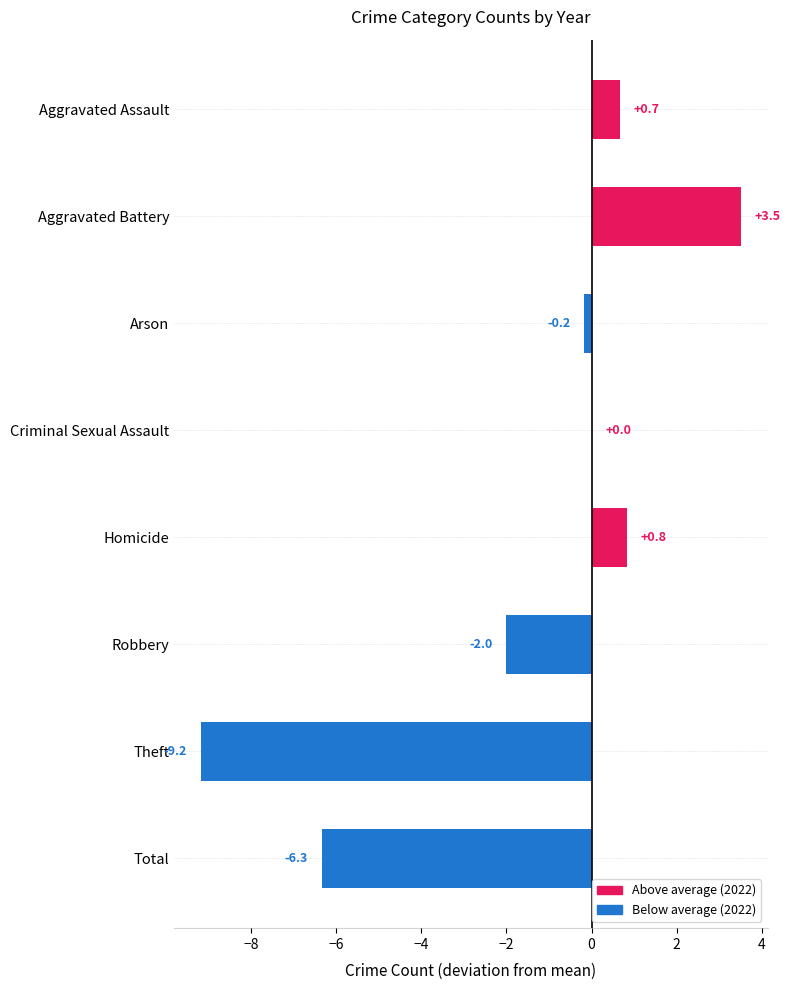

Which label corresponds to the largest value in the chart?

Aggravated Battery